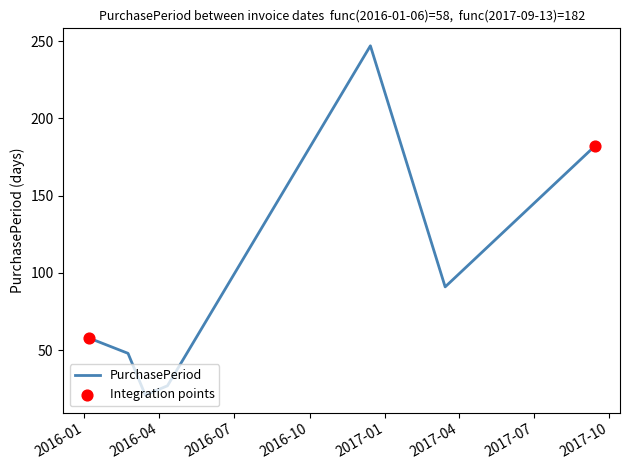

What is the average value?

96